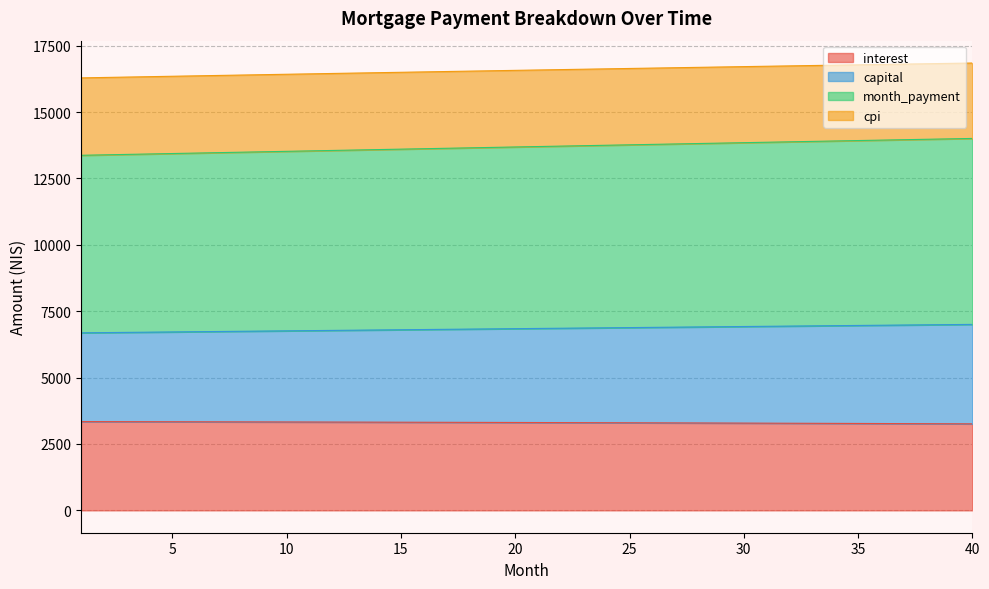

At which category is the sum across all series the highest?

40